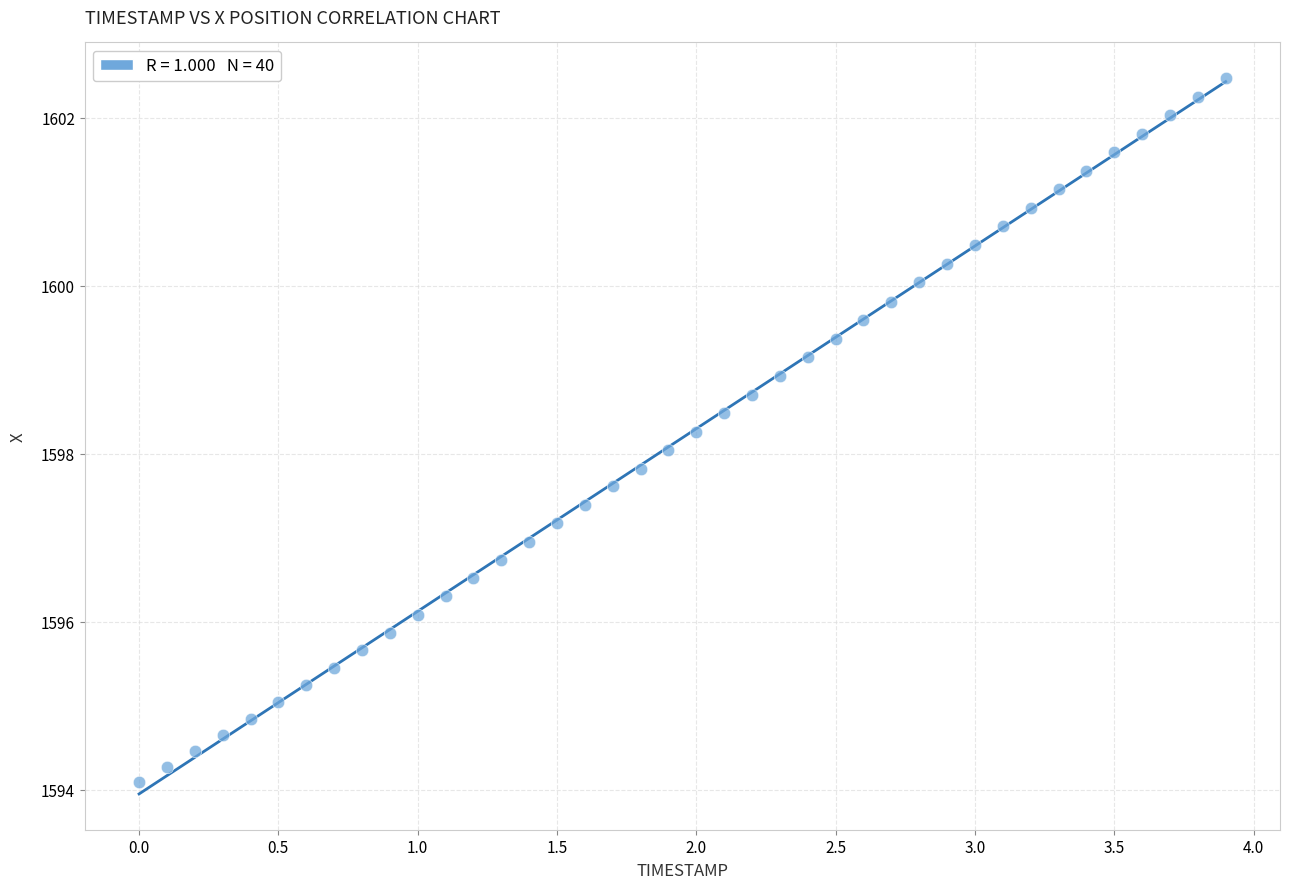

What is the range of X values (max minus min)?

3.9